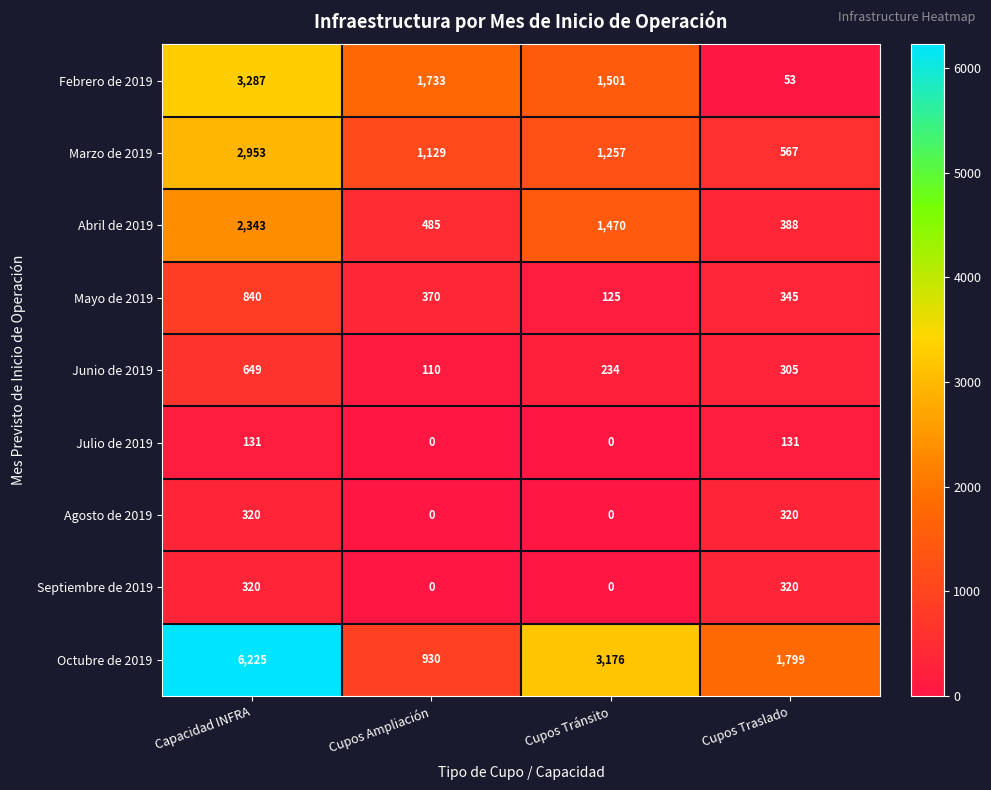

What is the total value across all series at Cupos Ampliación?

4757